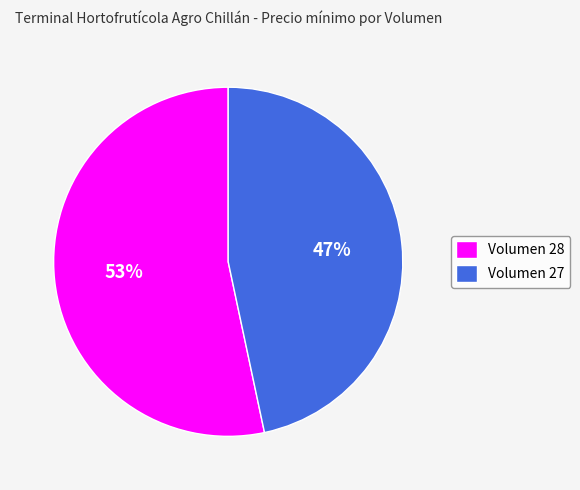

Which category accounts for the majority?

Volumen 28